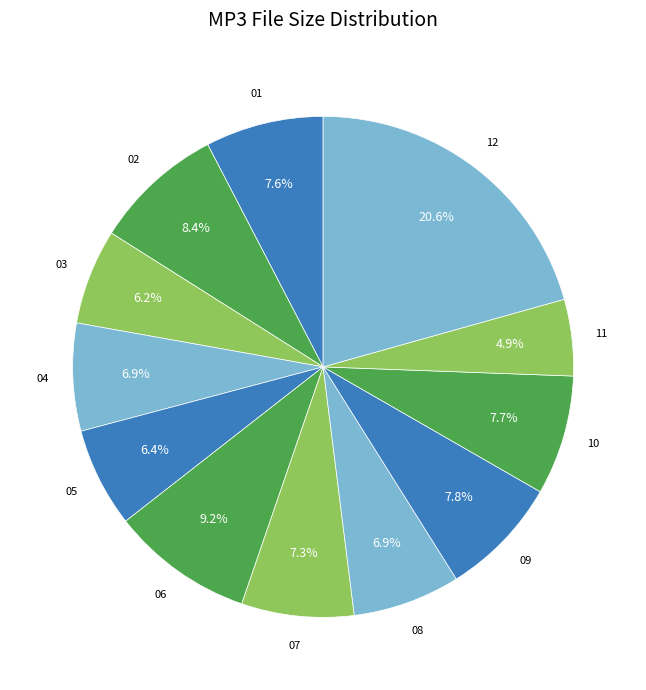

Which category has the biggest portion of the pie?

12. Seasick Boogie.mp3